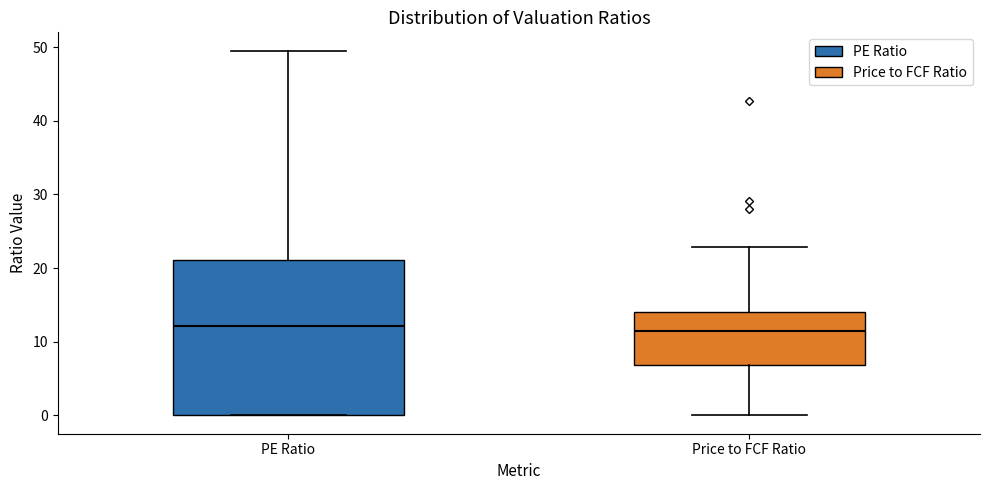

Reading left to right, transcribe this box plot: for each box, give where its median line is, the range the box spans, and where its two whiskers end, as read against the y-axis. The values are not printed on the chart, so give them approximately, as read against the axis.

PE Ratio: median 12, box 0 to 21, whiskers 0 to 50
Price to FCF Ratio: median 11, box 7 to 14, whiskers 0 to 23